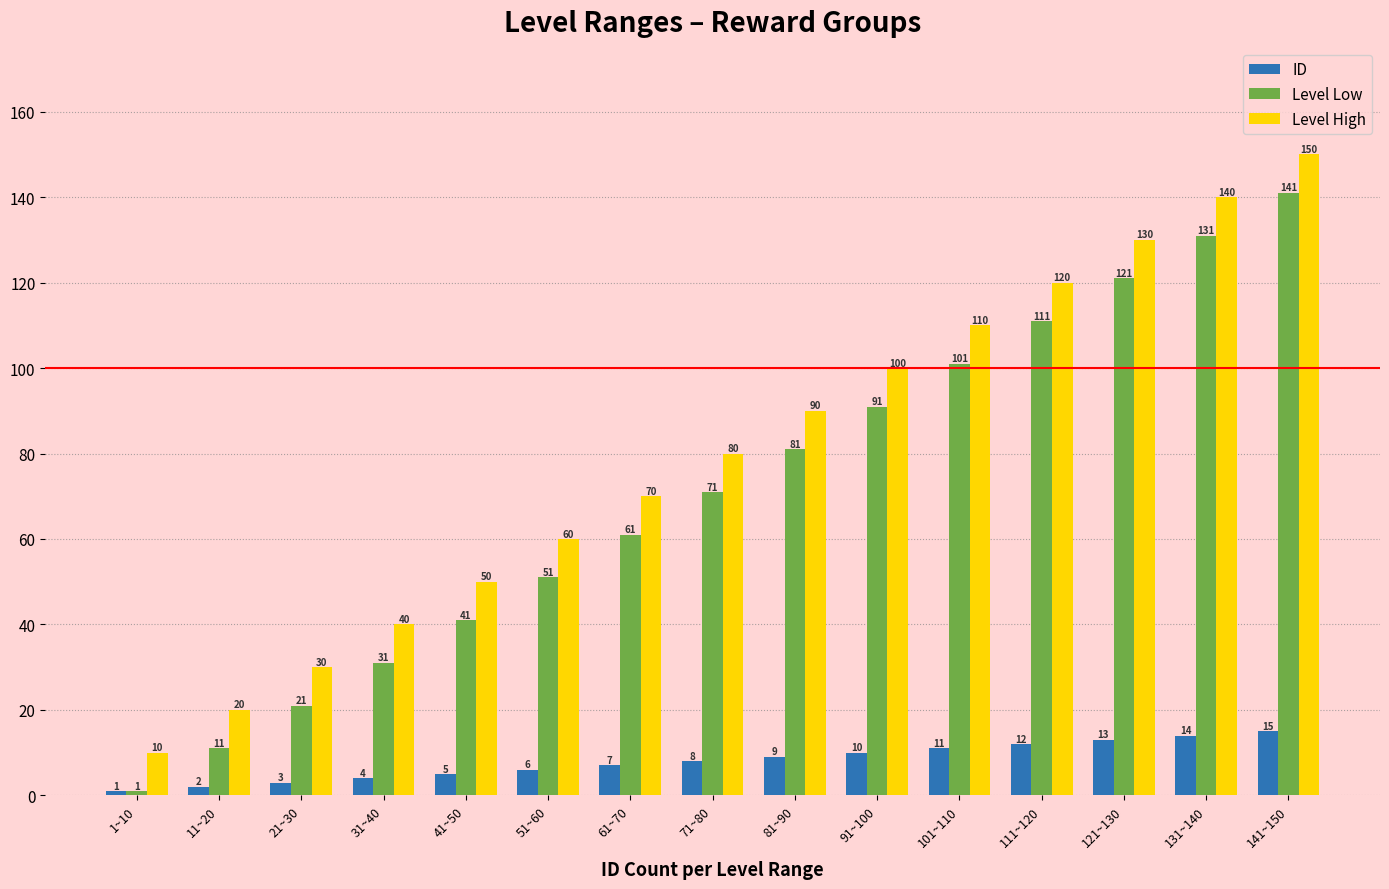

What is the sum of the Level High values at 81~90 and 91~100?

190